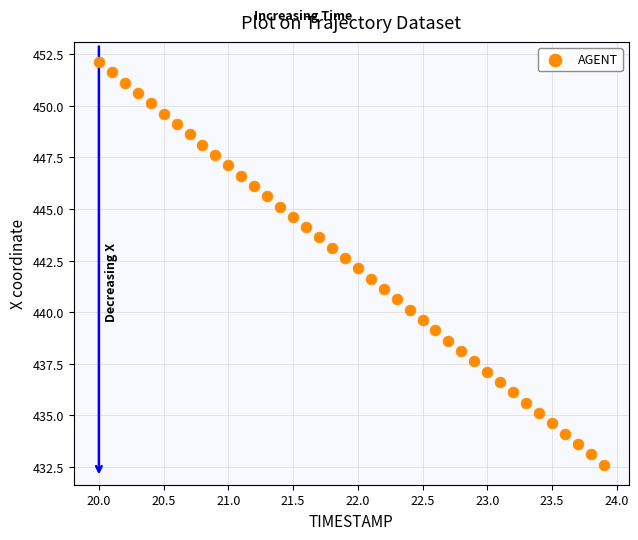

What is the range of X values (max minus min)?

3.9